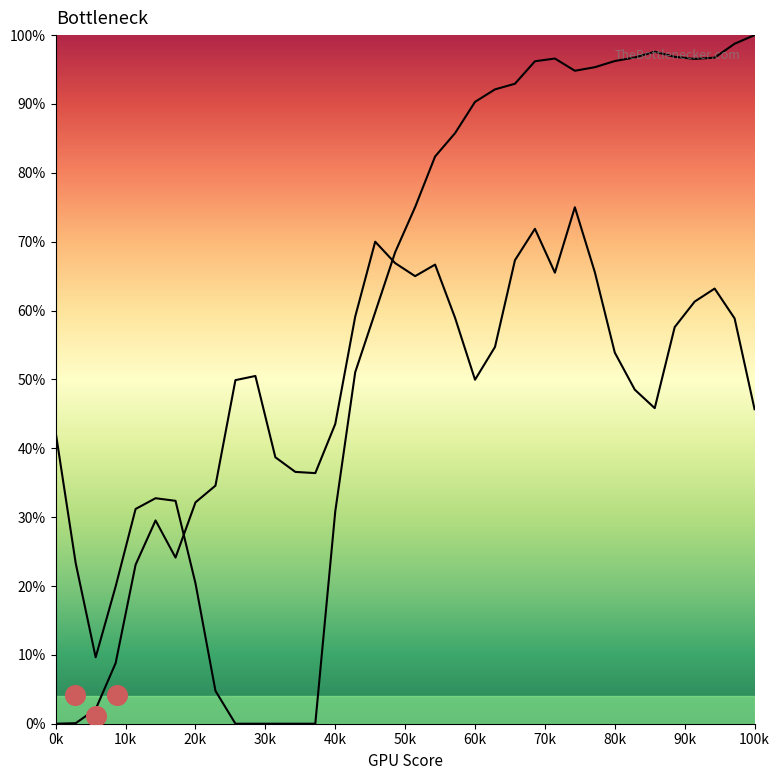

Which series reaches the maximum Y coordinate?

Y0